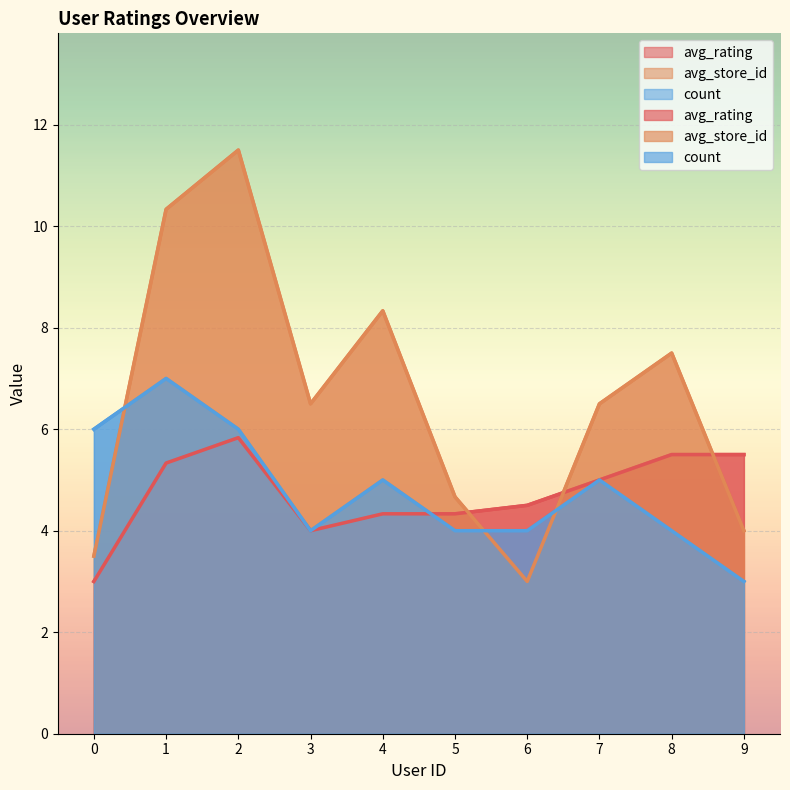

How many interior local peaks does the avg_rating series have?

1